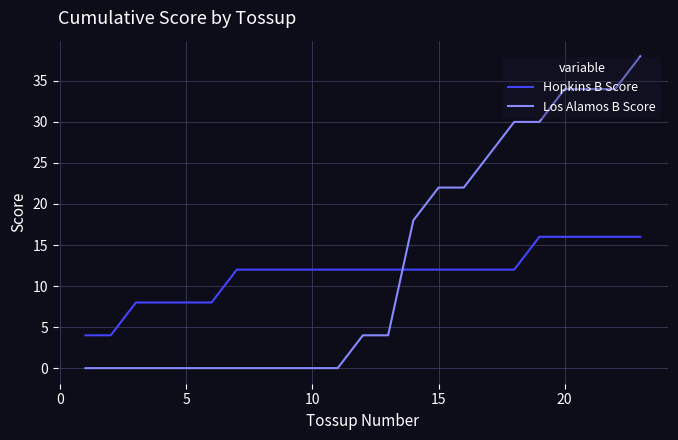

How many times do Hopkins B Score and Los Alamos B Score cross each other?

1